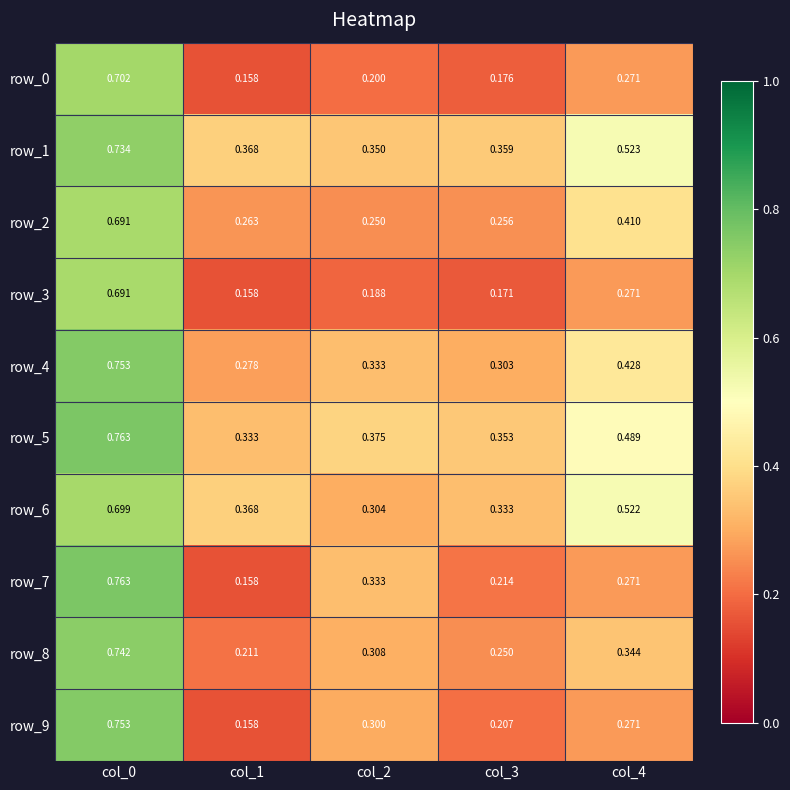

Which series has the largest total across all categories?

row_1